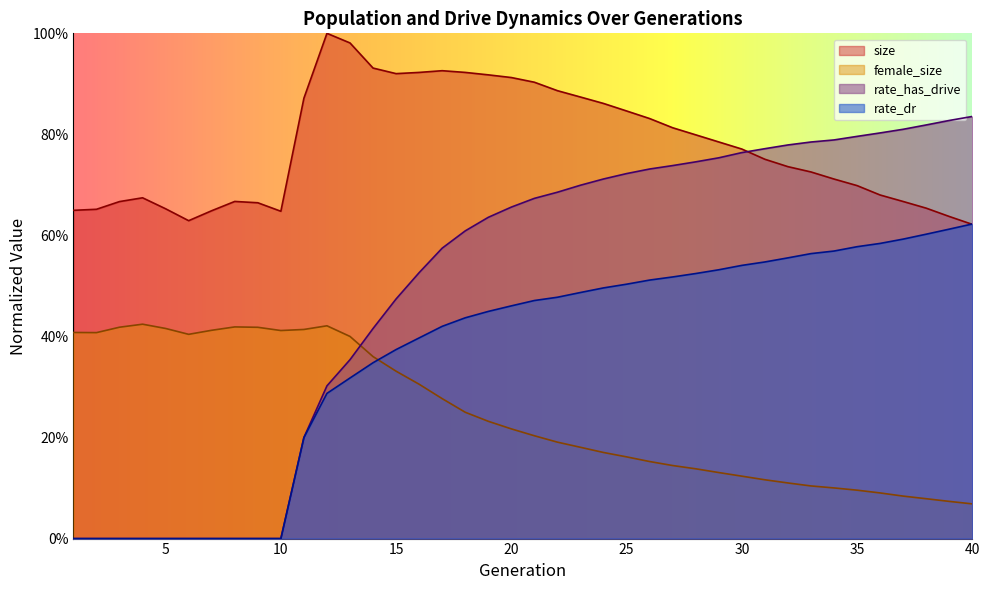

At which category is the sum across all series the highest?

21